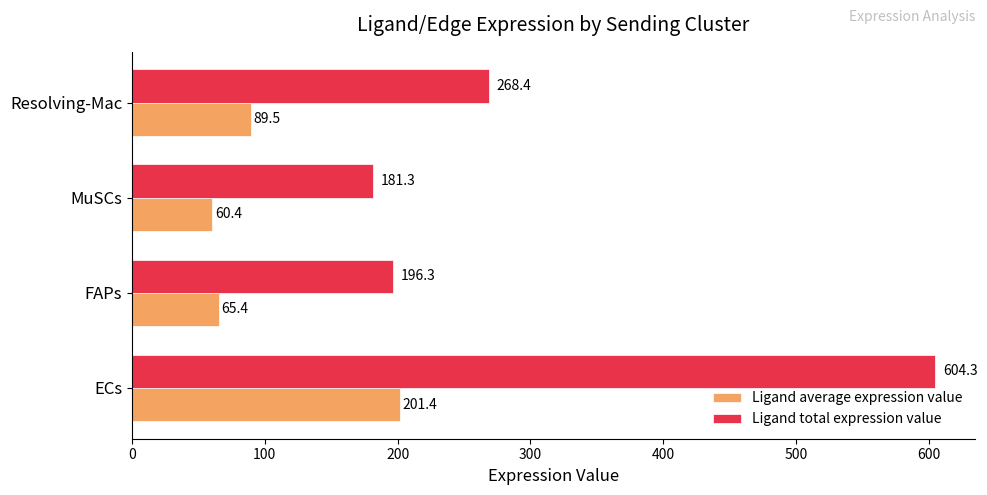

Between FAPs and Resolving-Mac, which series saw the biggest shift?

Ligand total expression value